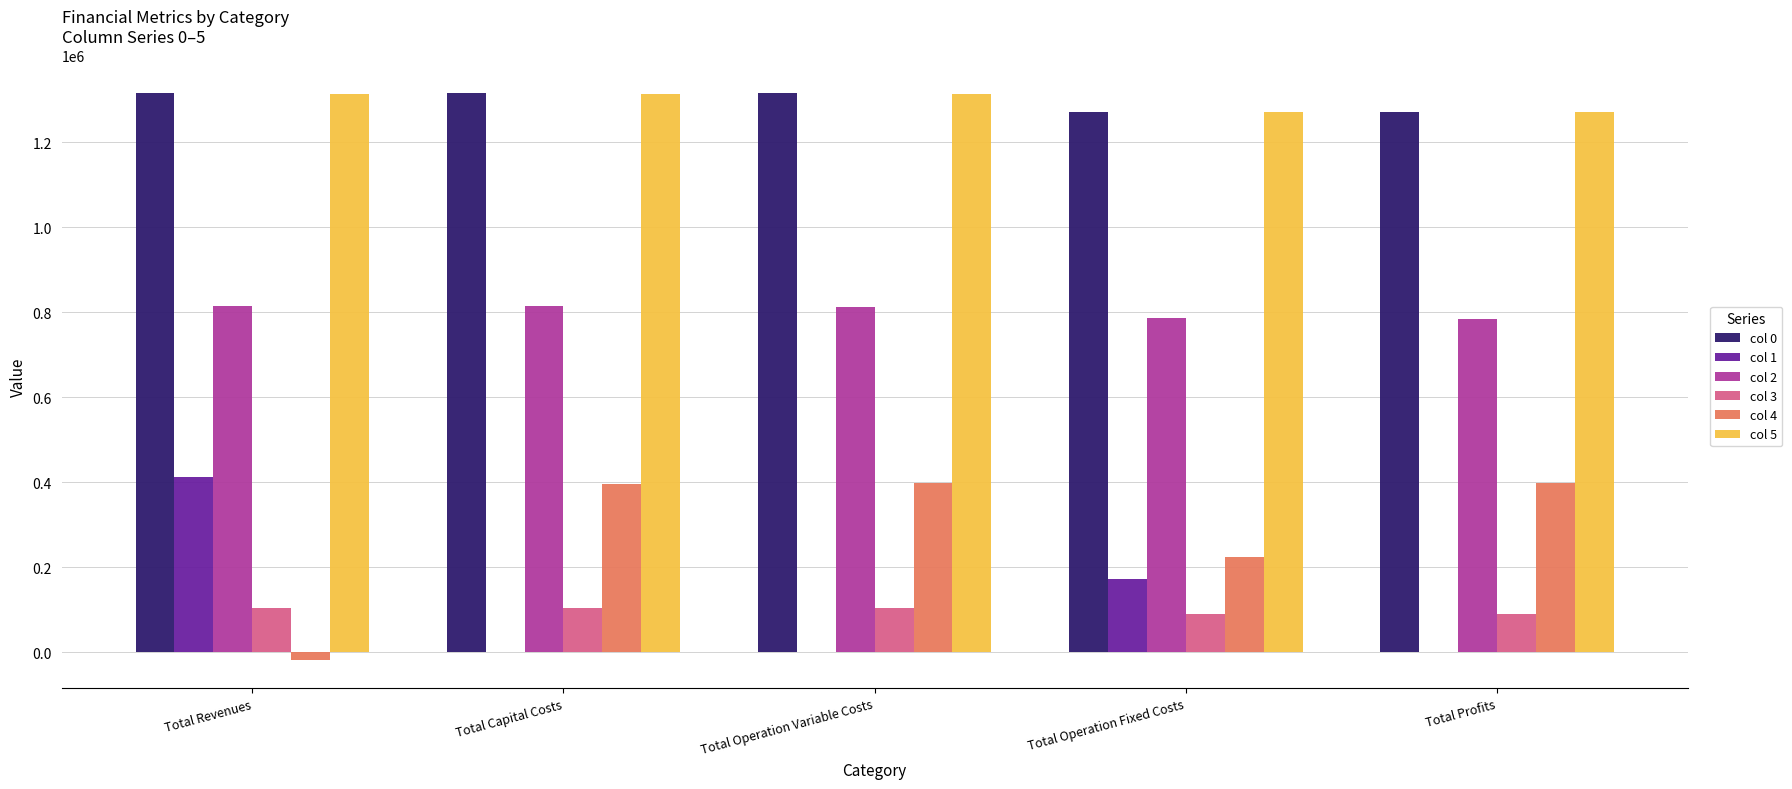

What is the sum of the col 2 values at Total Revenues and Total Capital Costs?

1629435.5